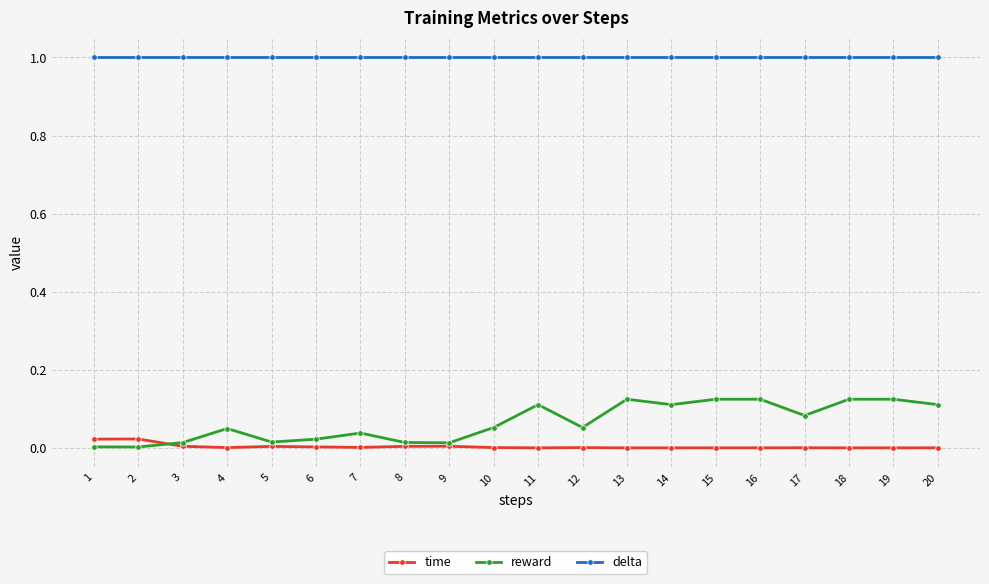

Is it true that delta equals 1.5 at 6?

False